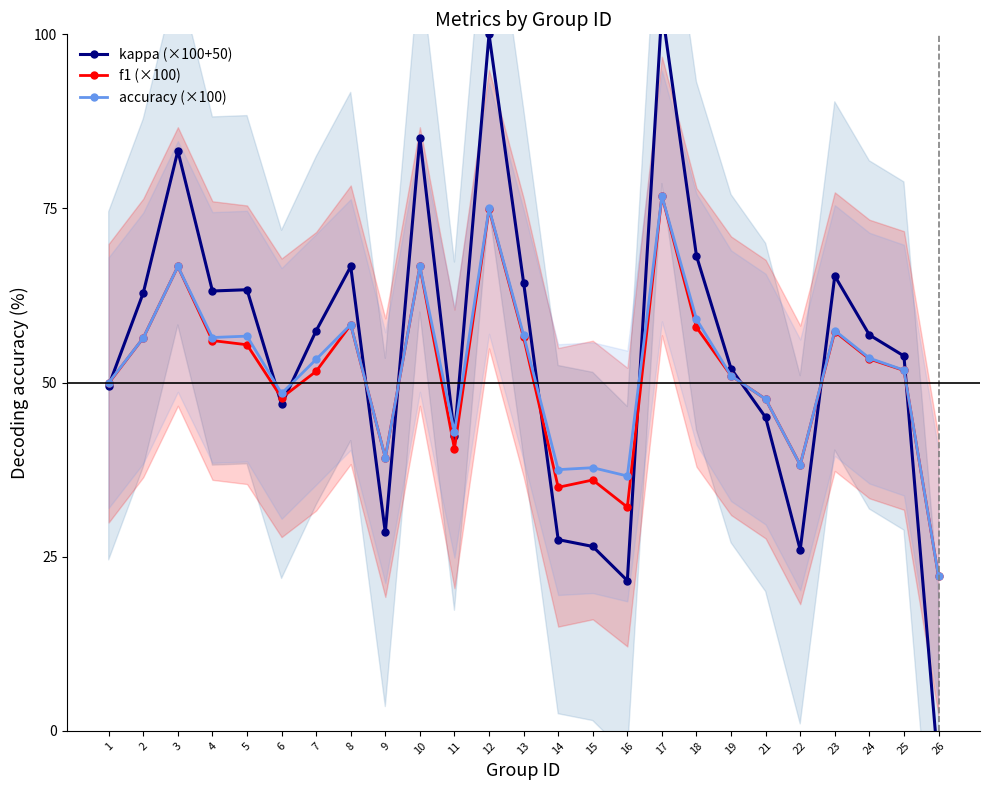

How many categories are shown in the chart?

25